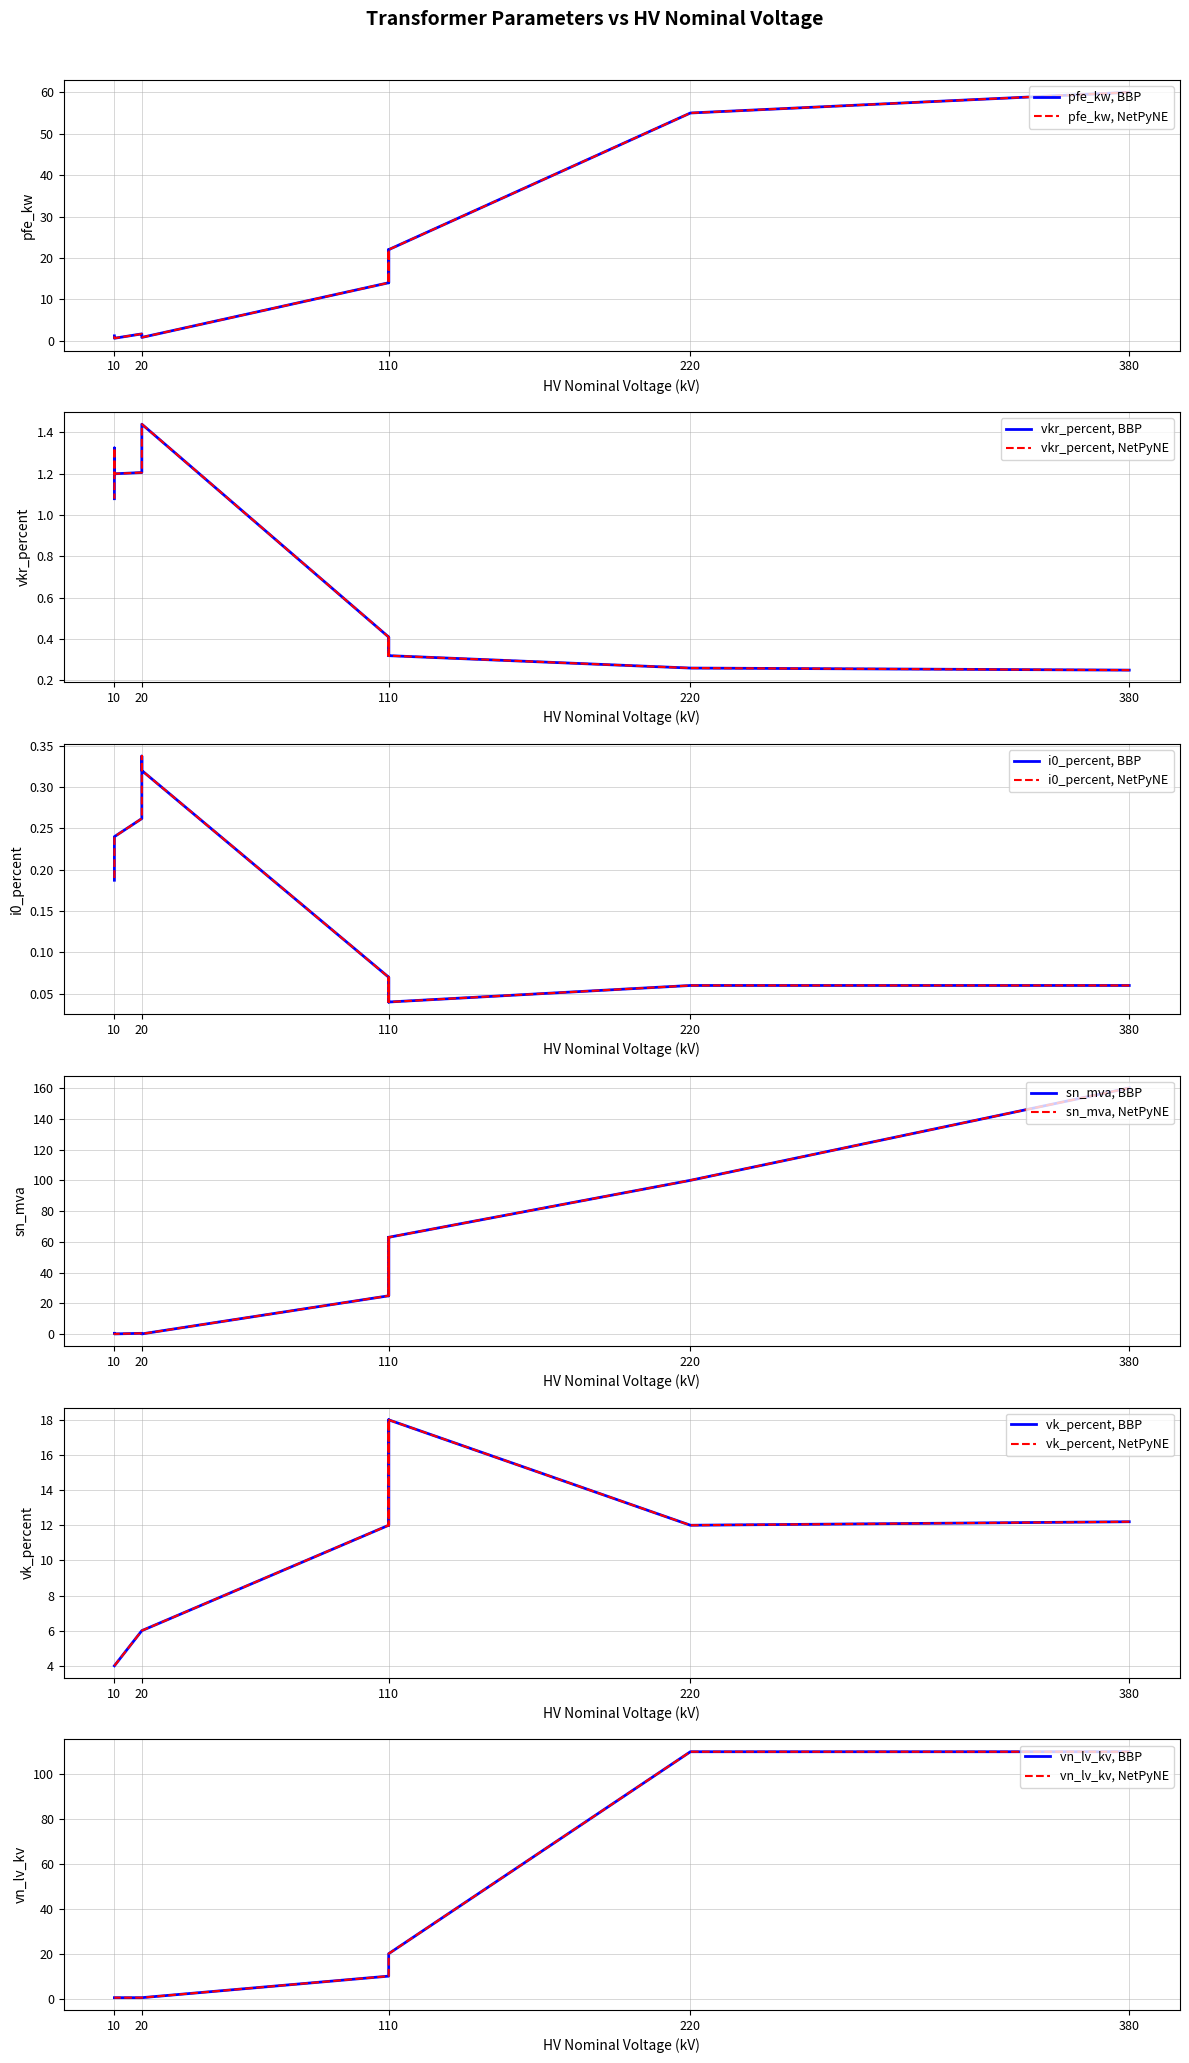

How many values in the pfe_kw series exceed 14?

6